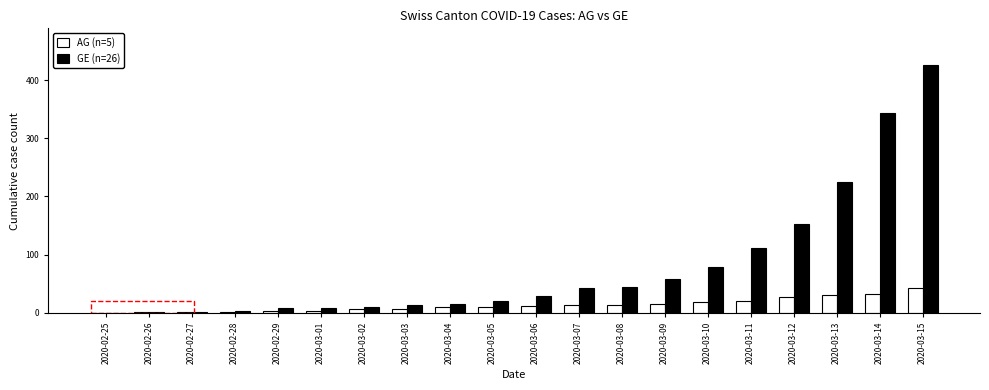

What is the maximum value shown in the chart?

425